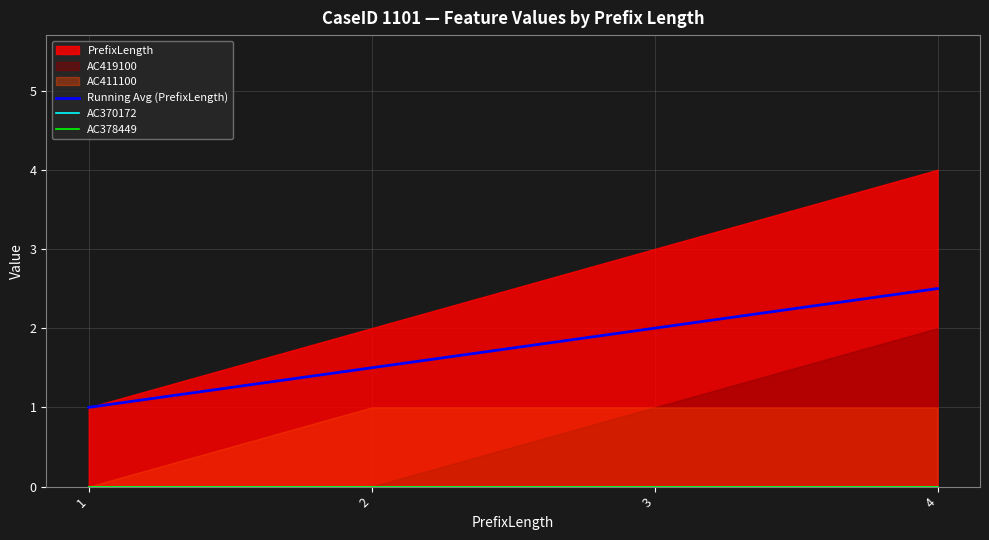

The Running Avg (PrefixLength) series shows 1.5 at 2. True or false?

True